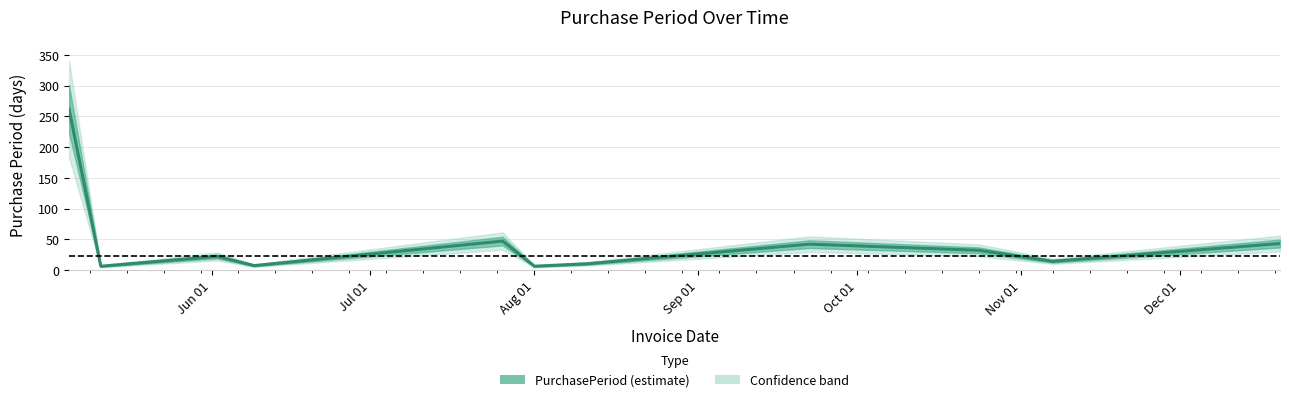

How many lines are shown in the chart?

1